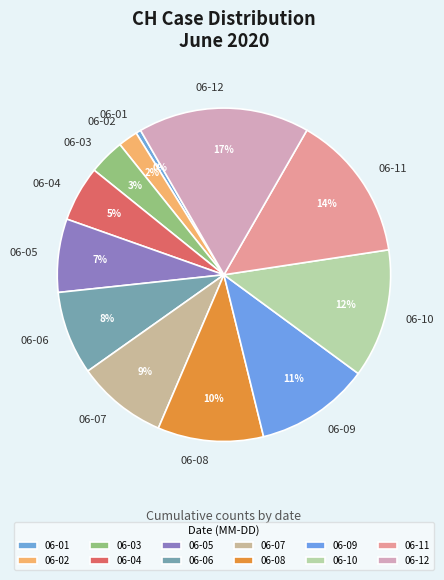

True or false: 06-11 accounts for 14% of the total.

True